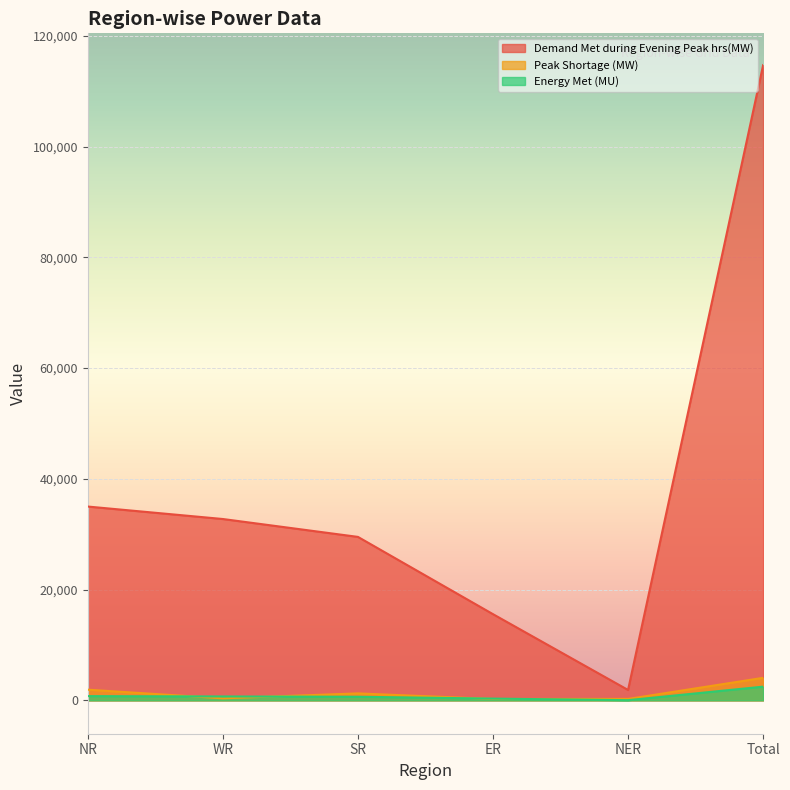

What is the average value of the Demand Met during Evening Peak hrs(MW) series?

38240